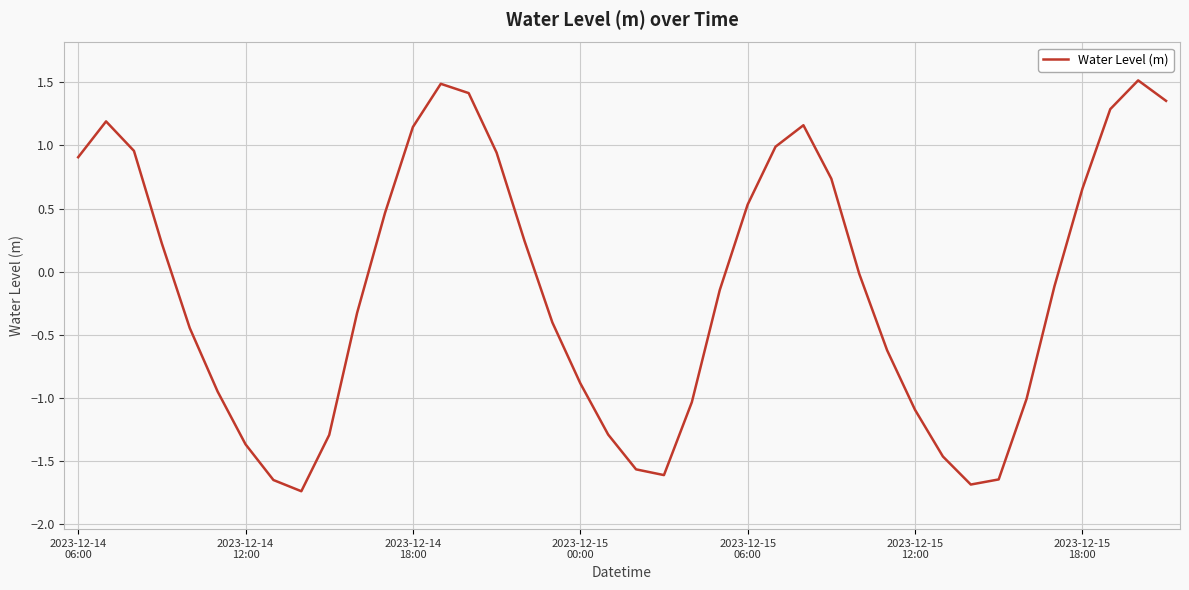

What is the greatest value displayed?

1.5